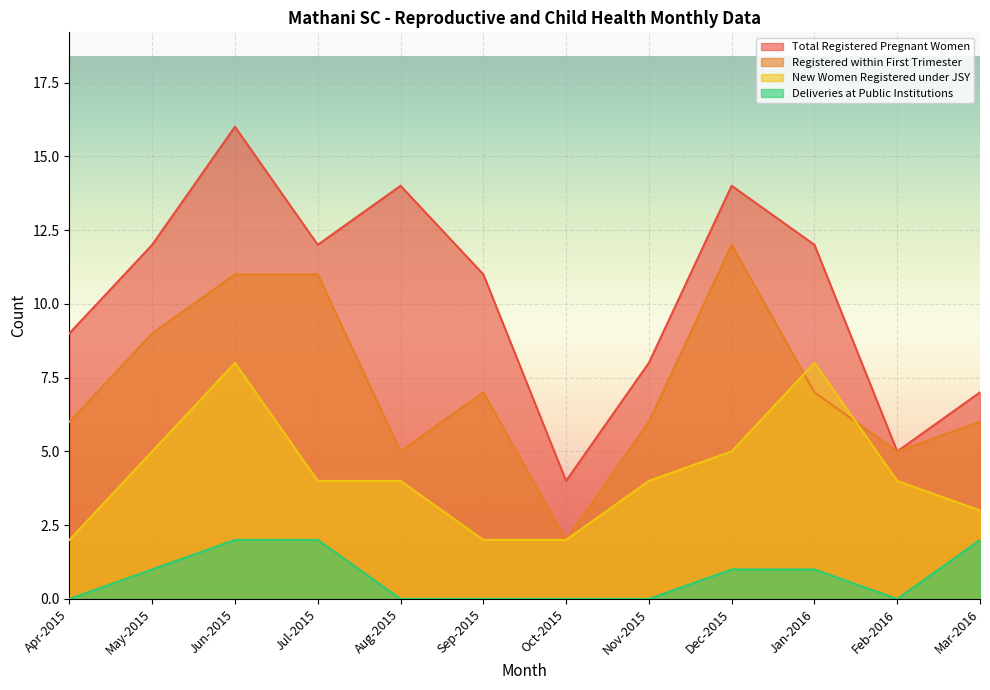

What is the label of the 7th point from the right?

Sep-2015